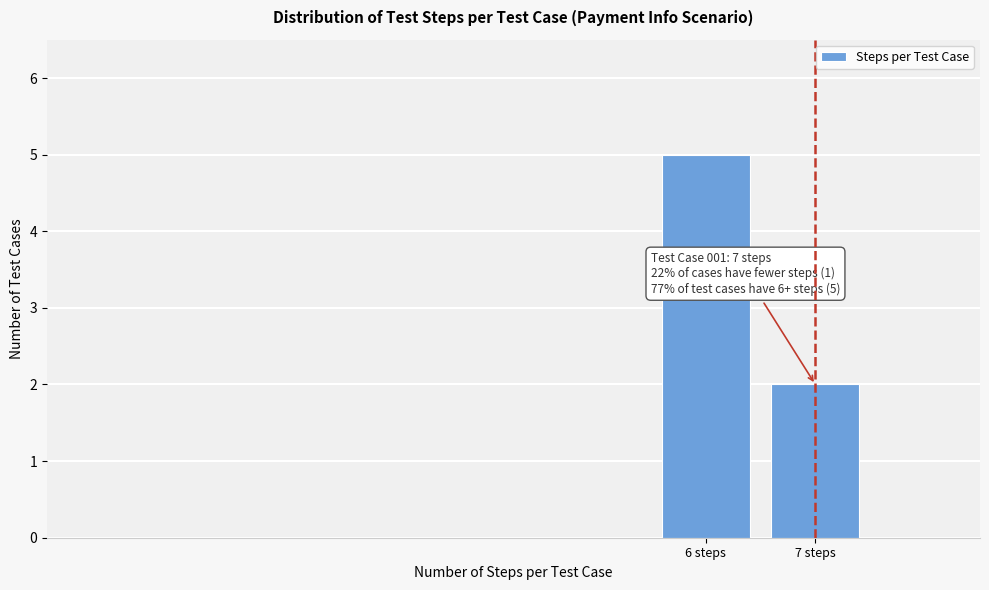

Reading left to right, what are all the values shown in this chart?

6 steps=5	7 steps=2